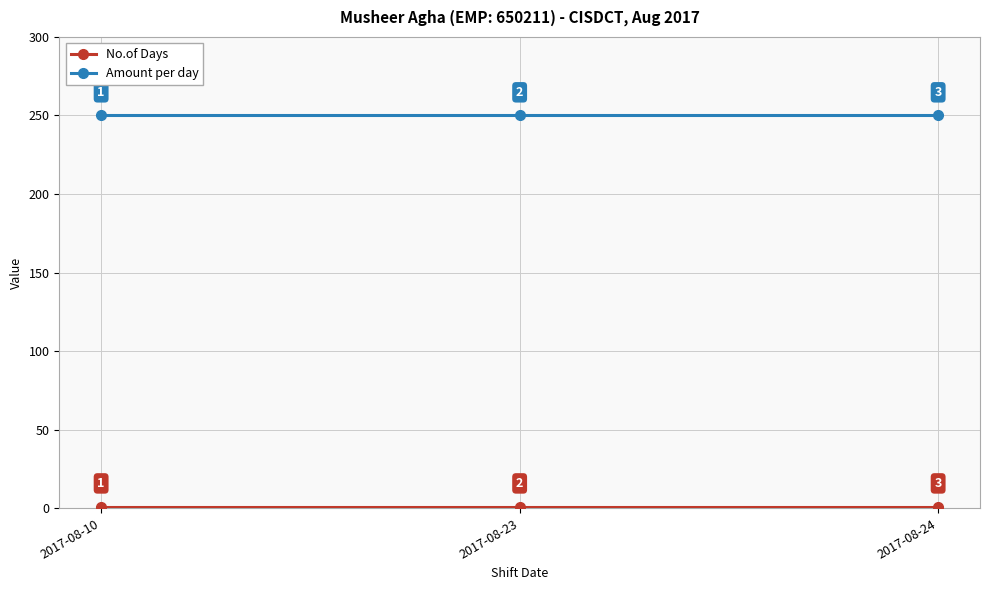

What is the minimum value for Amount per day?

250